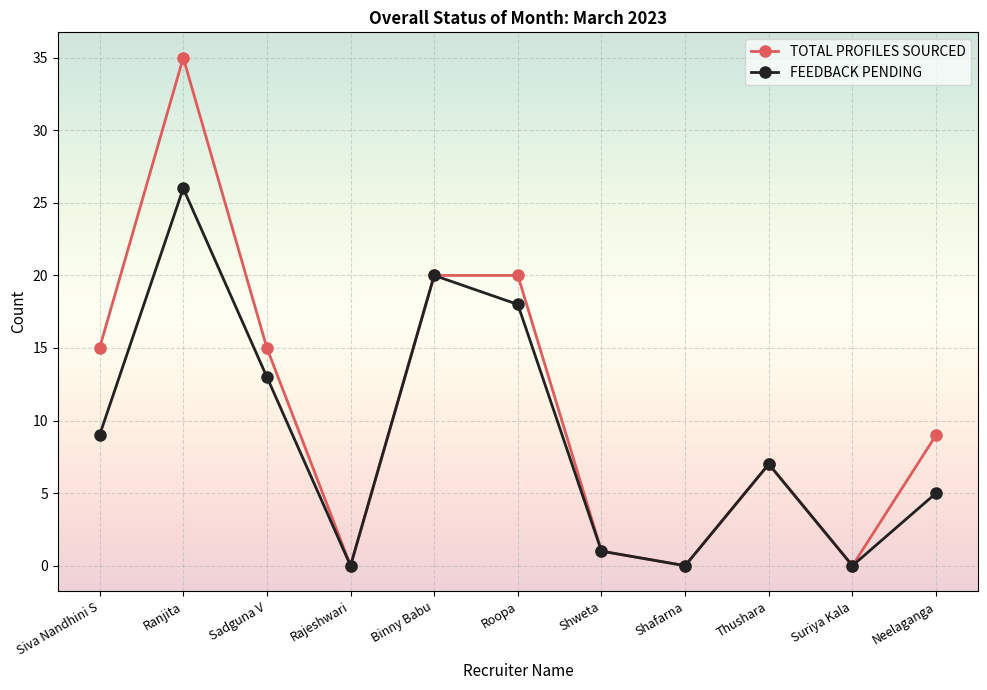

Which series has the largest total across all categories?

TOTAL PROFILES SOURCED